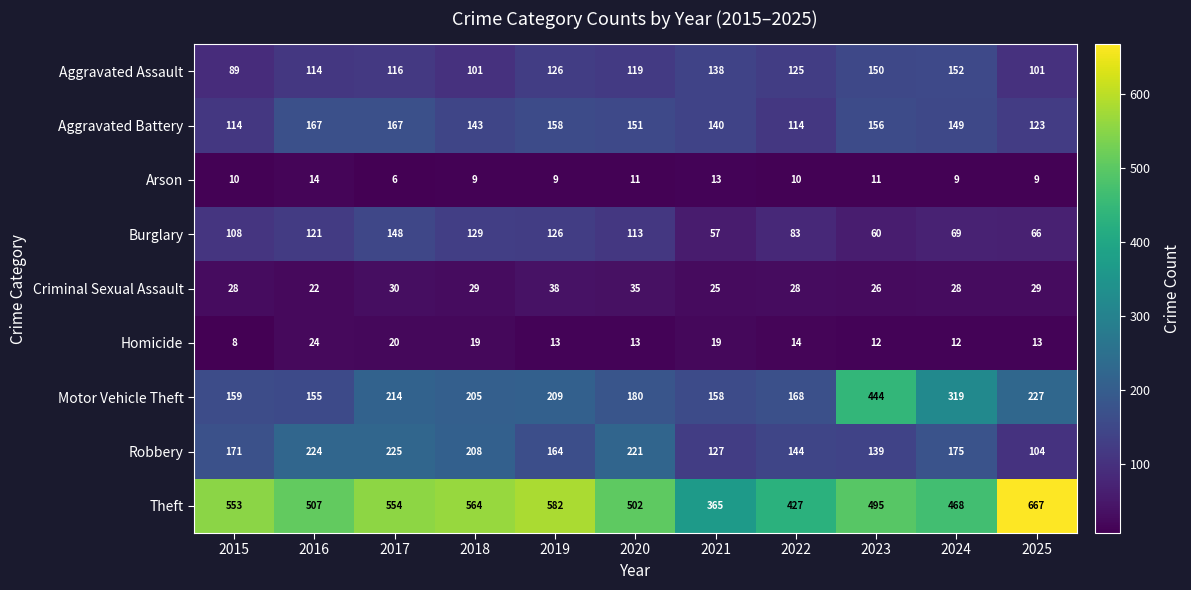

Which series has the largest range (max minus min)?

Theft